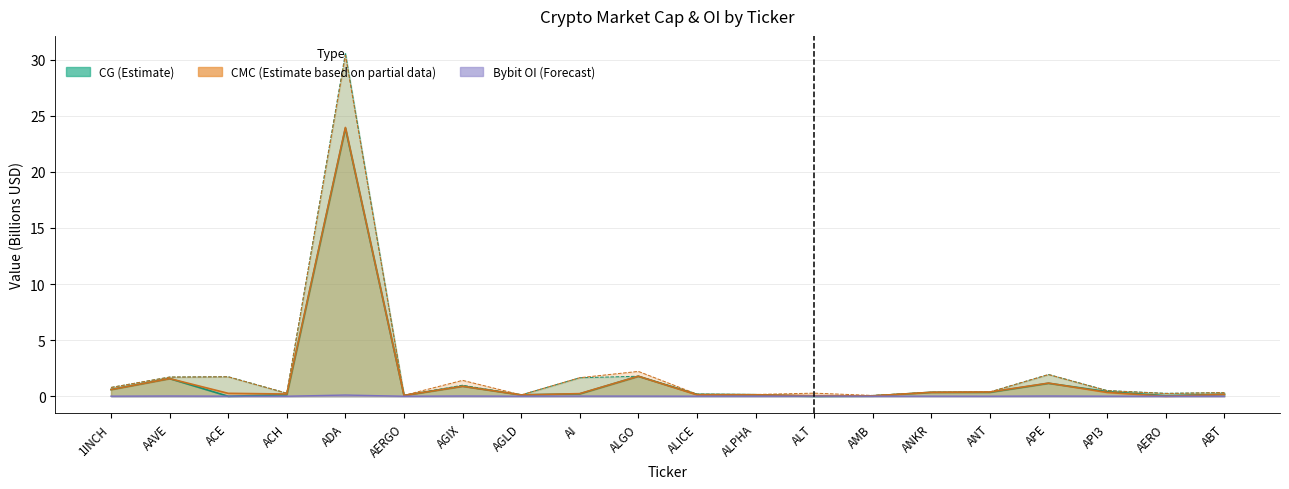

Count the number of categories in the chart.

20